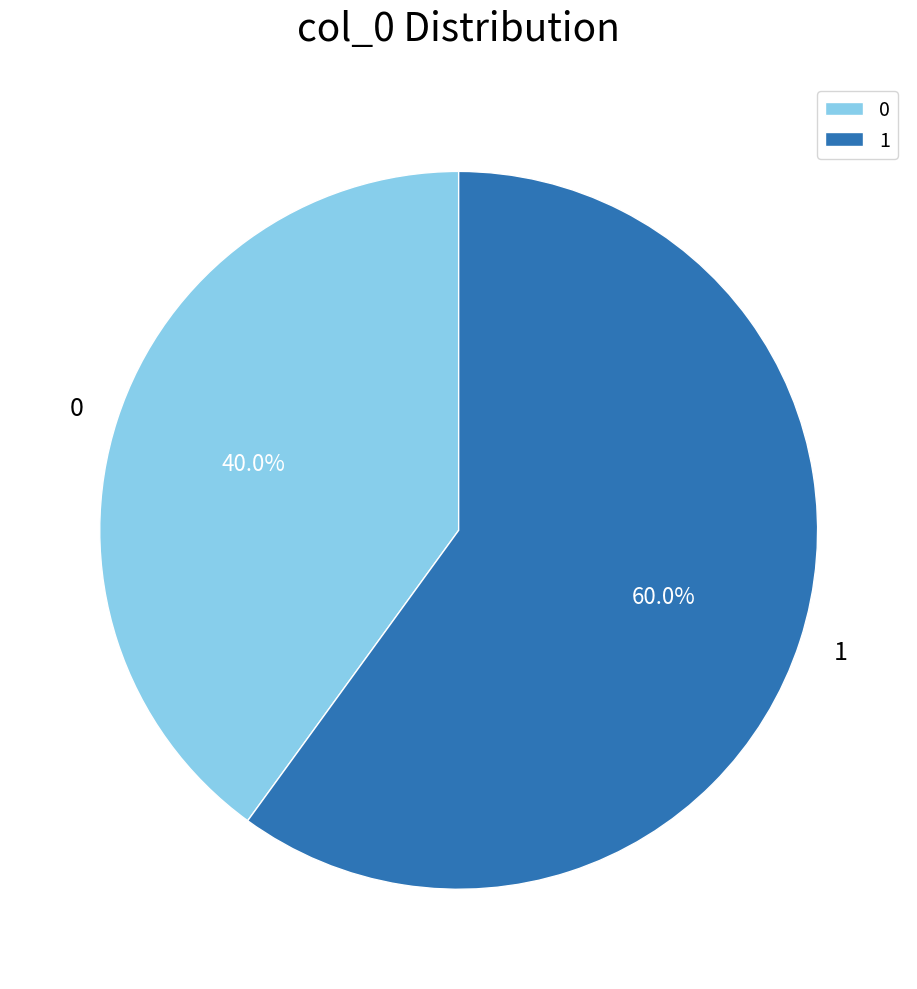

Rank the categories by value from highest to lowest.

1, 0